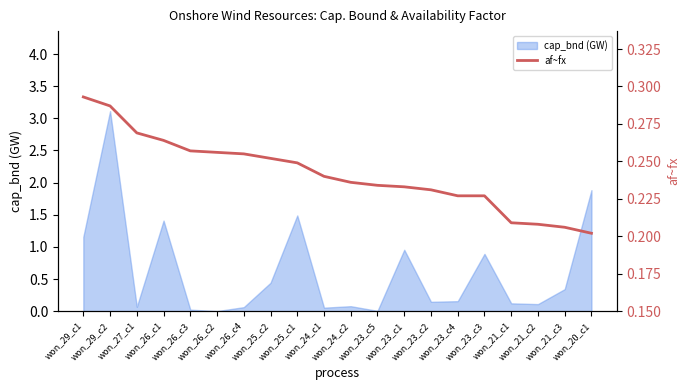

Is it true that the value at won_21_c3 is 0.2?

True